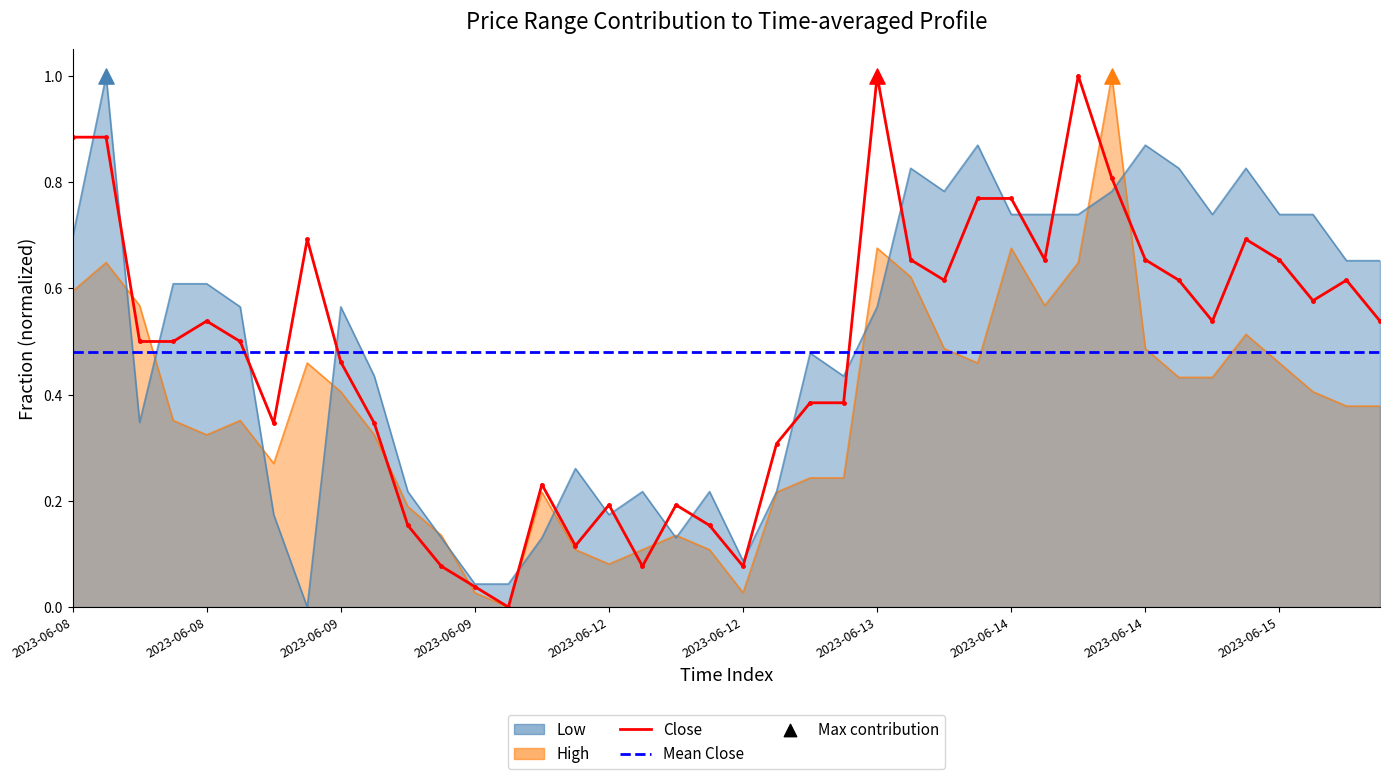

At which category is the sum across all series the highest?

2023-06-14 12:15